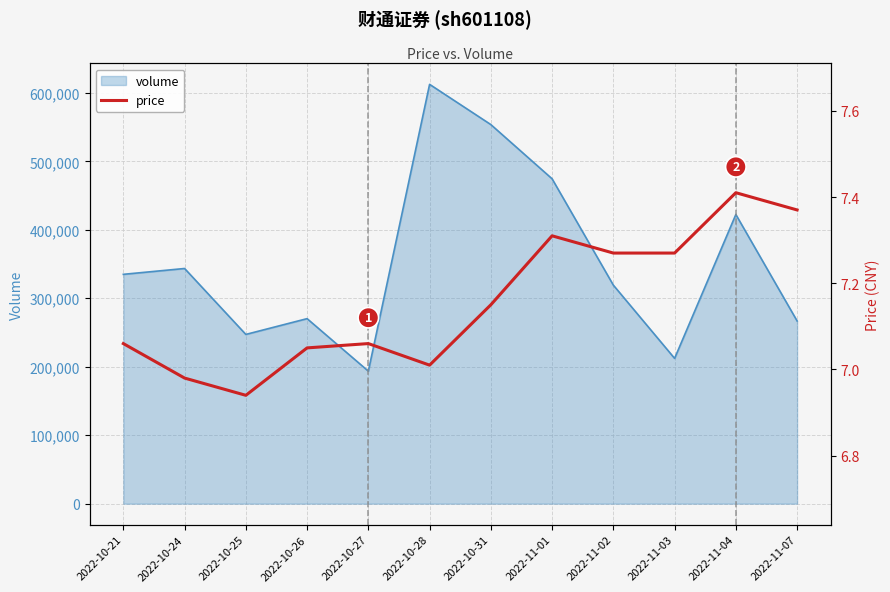

Where is the data nearest to the value 7?

2022-10-28